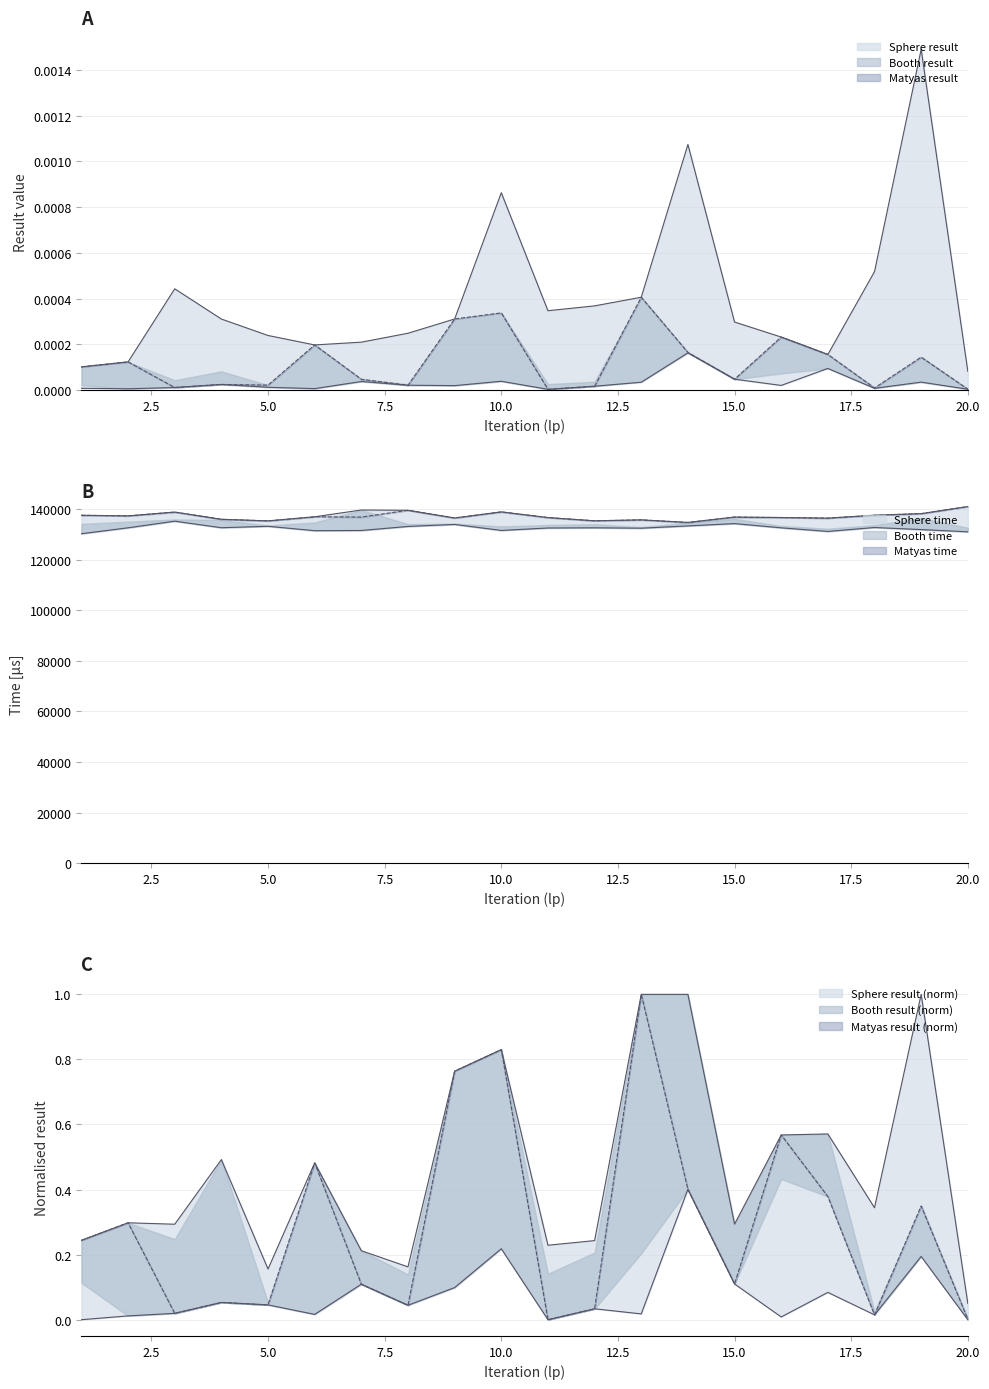

What is the approximate value of Sphere time at 5?

133606.0